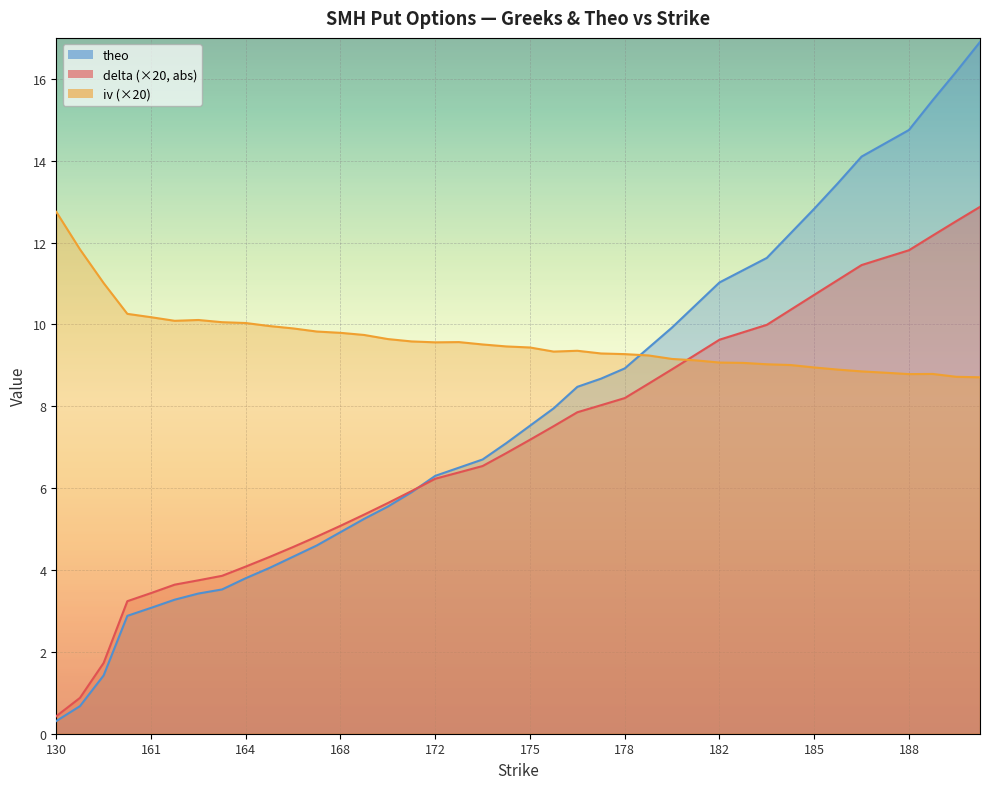

Reading left to right, list all the values displayed in this chart.

delta: 130=0.4	140=0.9	150=1.7	160=3.2	161=3.4	162=3.6	162.5=3.7	163=3.9	164=4.1	165=4.3	166=4.6	167=4.8	168=5.1	169=5.4	170=5.6	171=5.9	172=6.2	172.5=6.4	173=6.5	174=6.9	175=7.2	176=7.5	177=7.9	177.5=8.0	178=8.2	179=8.6	180=8.9	181=9.3	182=9.6	182.5=9.8	183=10.0	184=10.4	185=10.7	186=11.1	187=11.4	187.5=11.6	188=11.8	189=12.2	190=12.5	191=12.9
iv: 130=12.8	140=11.8	150=11.0	160=10.3	161=10.2	162=10.1	162.5=10.1	163=10.1	164=10.0	165=10.0	166=9.9	167=9.8	168=9.8	169=9.7	170=9.6	171=9.6	172=9.6	172.5=9.6	173=9.5	174=9.5	175=9.4	176=9.3	177=9.4	177.5=9.3	178=9.3	179=9.2	180=9.2	181=9.1	182=9.1	182.5=9.1	183=9.0	184=9.0	185=8.9	186=8.9	187=8.9	187.5=8.8	188=8.8	189=8.8	190=8.7	191=8.7
theo: 130=0.3	140=0.7	150=1.4	160=2.9	161=3.1	162=3.3	162.5=3.4	163=3.5	164=3.8	165=4.0	166=4.3	167=4.6	168=4.9	169=5.2	170=5.5	171=5.9	172=6.3	172.5=6.5	173=6.7	174=7.1	175=7.5	176=8.0	177=8.5	177.5=8.7	178=8.9	179=9.4	180=9.9	181=10.5	182=11.0	182.5=11.3	183=11.6	184=12.2	185=12.8	186=13.4	187=14.1	187.5=14.4	188=14.8	189=15.5	190=16.2	191=16.9